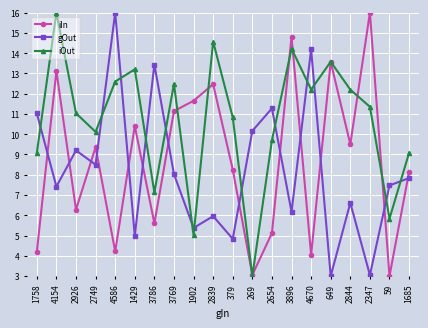

What position from the left is 2749?

4